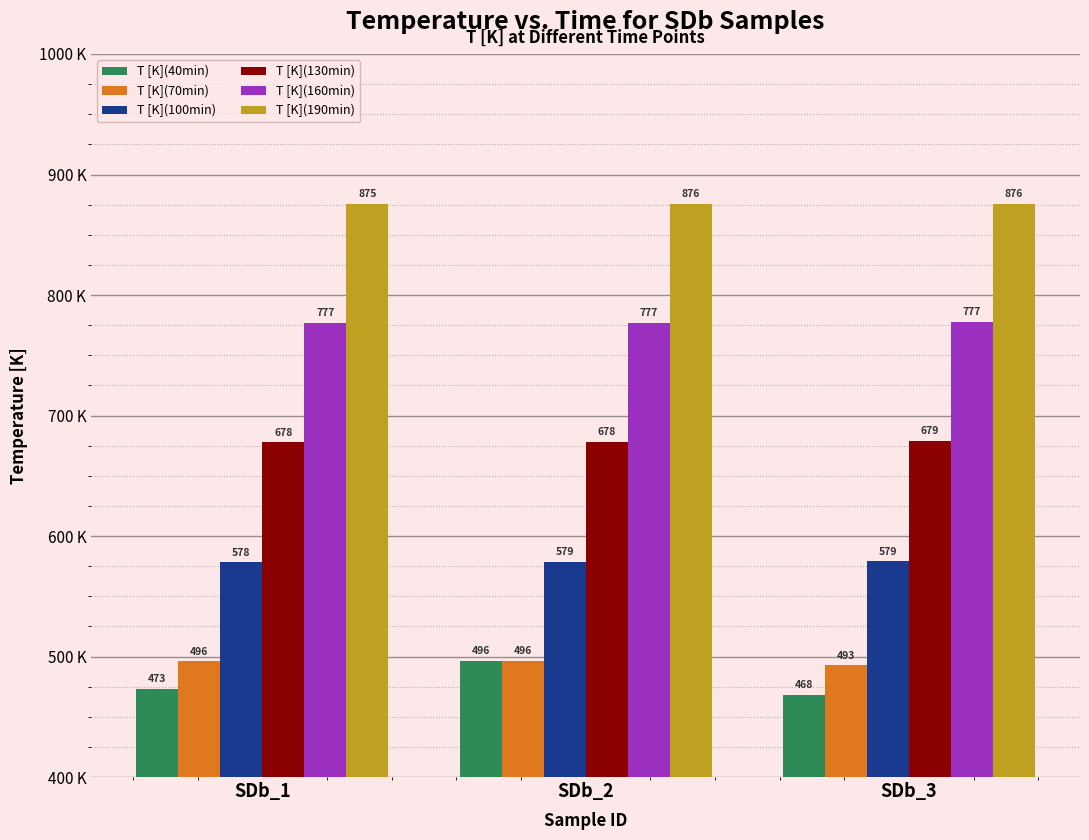

At SDb_1, list the series in order from largest to smallest.

T [K](190min), T [K](160min), T [K](130min), T [K](100min), T [K](70min), T [K](40min)